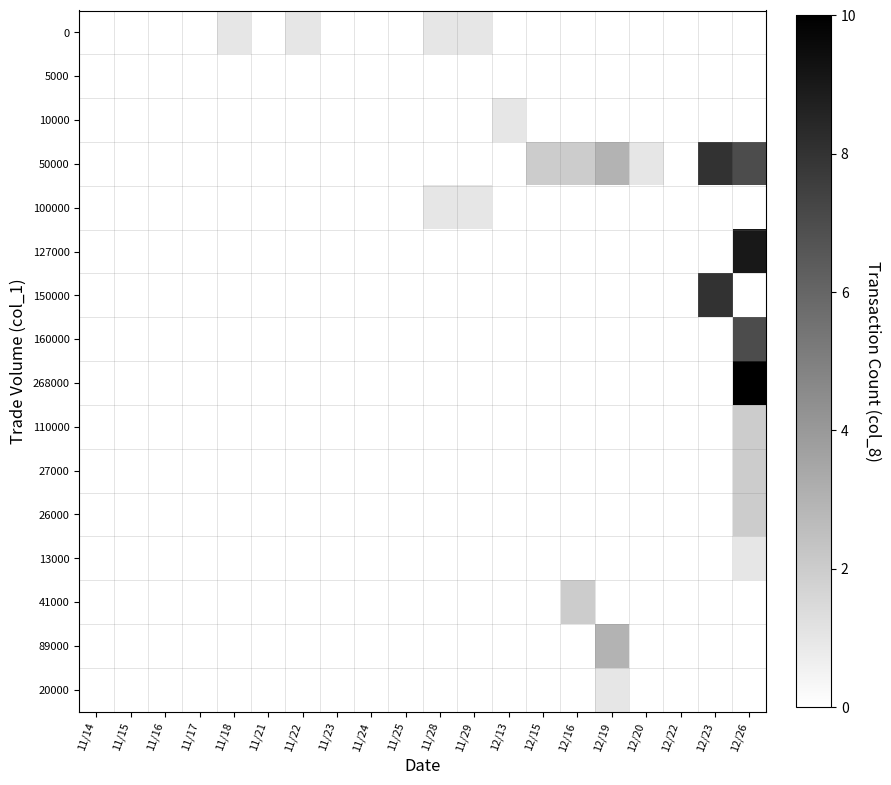

Reading right to left, what are all the values shown in this chart?

0: 12/26=0	12/23=0	12/22=0	12/20=0	12/19=0	12/16=0	12/15=0	12/13=0	11/29=1	11/28=1	11/25=0	11/24=0	11/23=0	11/22=1	11/21=0	11/18=1	11/17=0	11/16=0	11/15=0	11/14=0
5000: 12/26=0	12/23=0	12/22=0	12/20=0	12/19=0	12/16=0	12/15=0	12/13=0	11/29=0	11/28=0	11/25=0	11/24=0	11/23=0	11/22=0	11/21=0	11/18=0	11/17=0	11/16=0	11/15=0	11/14=0
10000: 12/26=0	12/23=0	12/22=0	12/20=0	12/19=0	12/16=0	12/15=0	12/13=1	11/29=0	11/28=0	11/25=0	11/24=0	11/23=0	11/22=0	11/21=0	11/18=0	11/17=0	11/16=0	11/15=0	11/14=0
50000: 12/26=7	12/23=8	12/22=0	12/20=1	12/19=3	12/16=2	12/15=2	12/13=0	11/29=0	11/28=0	11/25=0	11/24=0	11/23=0	11/22=0	11/21=0	11/18=0	11/17=0	11/16=0	11/15=0	11/14=0
100000: 12/26=0	12/23=0	12/22=0	12/20=0	12/19=0	12/16=0	12/15=0	12/13=0	11/29=1	11/28=1	11/25=0	11/24=0	11/23=0	11/22=0	11/21=0	11/18=0	11/17=0	11/16=0	11/15=0	11/14=0
127000: 12/26=9	12/23=0	12/22=0	12/20=0	12/19=0	12/16=0	12/15=0	12/13=0	11/29=0	11/28=0	11/25=0	11/24=0	11/23=0	11/22=0	11/21=0	11/18=0	11/17=0	11/16=0	11/15=0	11/14=0
150000: 12/26=0	12/23=8	12/22=0	12/20=0	12/19=0	12/16=0	12/15=0	12/13=0	11/29=0	11/28=0	11/25=0	11/24=0	11/23=0	11/22=0	11/21=0	11/18=0	11/17=0	11/16=0	11/15=0	11/14=0
160000: 12/26=7	12/23=0	12/22=0	12/20=0	12/19=0	12/16=0	12/15=0	12/13=0	11/29=0	11/28=0	11/25=0	11/24=0	11/23=0	11/22=0	11/21=0	11/18=0	11/17=0	11/16=0	11/15=0	11/14=0
268000: 12/26=10	12/23=0	12/22=0	12/20=0	12/19=0	12/16=0	12/15=0	12/13=0	11/29=0	11/28=0	11/25=0	11/24=0	11/23=0	11/22=0	11/21=0	11/18=0	11/17=0	11/16=0	11/15=0	11/14=0
110000: 12/26=2	12/23=0	12/22=0	12/20=0	12/19=0	12/16=0	12/15=0	12/13=0	11/29=0	11/28=0	11/25=0	11/24=0	11/23=0	11/22=0	11/21=0	11/18=0	11/17=0	11/16=0	11/15=0	11/14=0
27000: 12/26=2	12/23=0	12/22=0	12/20=0	12/19=0	12/16=0	12/15=0	12/13=0	11/29=0	11/28=0	11/25=0	11/24=0	11/23=0	11/22=0	11/21=0	11/18=0	11/17=0	11/16=0	11/15=0	11/14=0
26000: 12/26=2	12/23=0	12/22=0	12/20=0	12/19=0	12/16=0	12/15=0	12/13=0	11/29=0	11/28=0	11/25=0	11/24=0	11/23=0	11/22=0	11/21=0	11/18=0	11/17=0	11/16=0	11/15=0	11/14=0
13000: 12/26=1	12/23=0	12/22=0	12/20=0	12/19=0	12/16=0	12/15=0	12/13=0	11/29=0	11/28=0	11/25=0	11/24=0	11/23=0	11/22=0	11/21=0	11/18=0	11/17=0	11/16=0	11/15=0	11/14=0
41000: 12/26=0	12/23=0	12/22=0	12/20=0	12/19=0	12/16=2	12/15=0	12/13=0	11/29=0	11/28=0	11/25=0	11/24=0	11/23=0	11/22=0	11/21=0	11/18=0	11/17=0	11/16=0	11/15=0	11/14=0
89000: 12/26=0	12/23=0	12/22=0	12/20=0	12/19=3	12/16=0	12/15=0	12/13=0	11/29=0	11/28=0	11/25=0	11/24=0	11/23=0	11/22=0	11/21=0	11/18=0	11/17=0	11/16=0	11/15=0	11/14=0
20000: 12/26=0	12/23=0	12/22=0	12/20=0	12/19=1	12/16=0	12/15=0	12/13=0	11/29=0	11/28=0	11/25=0	11/24=0	11/23=0	11/22=0	11/21=0	11/18=0	11/17=0	11/16=0	11/15=0	11/14=0